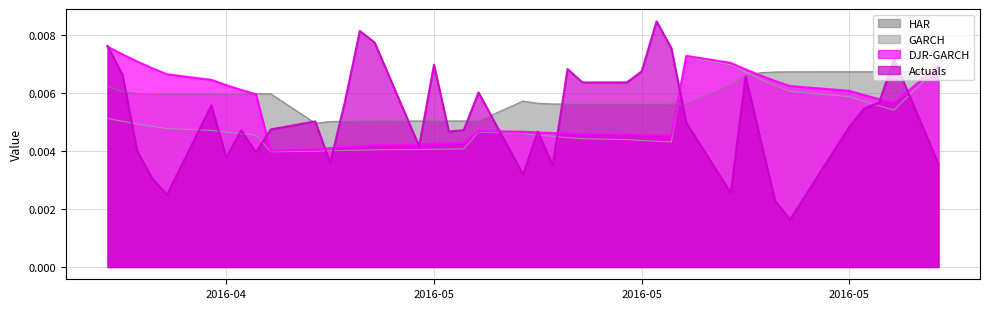

How many lines are shown in the chart?

4